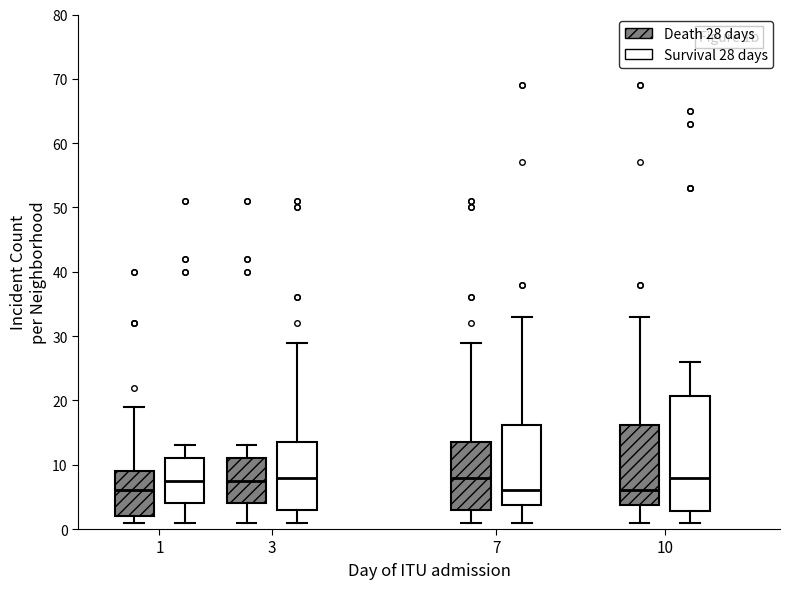

Which box is the tallest, from its lower edge to its upper edge?

10 (Survival 28 days)